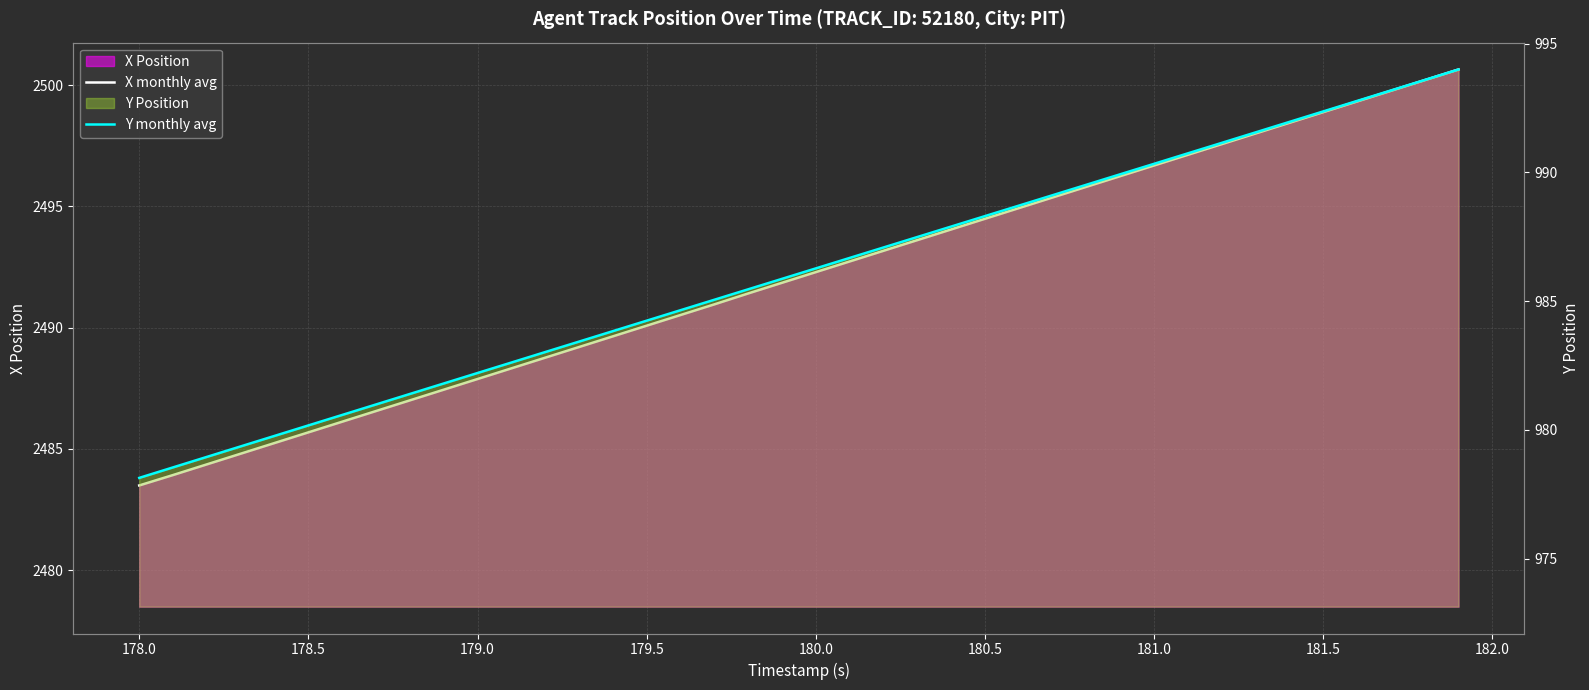

What is the difference between the second highest and minimum values in the X monthly avg series?

16.7